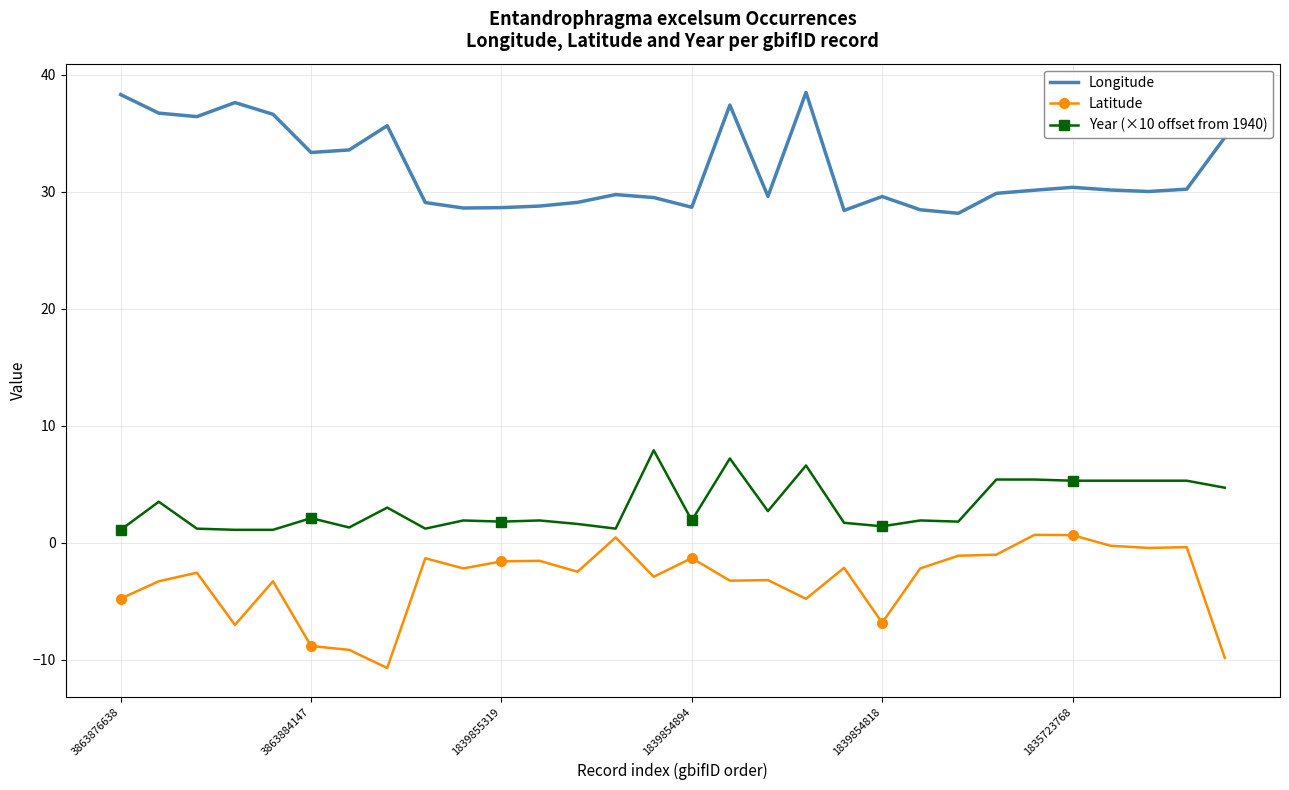

List the series in order of their overall mean, highest first.

Longitude, Year (×10 offset from 1940), Latitude